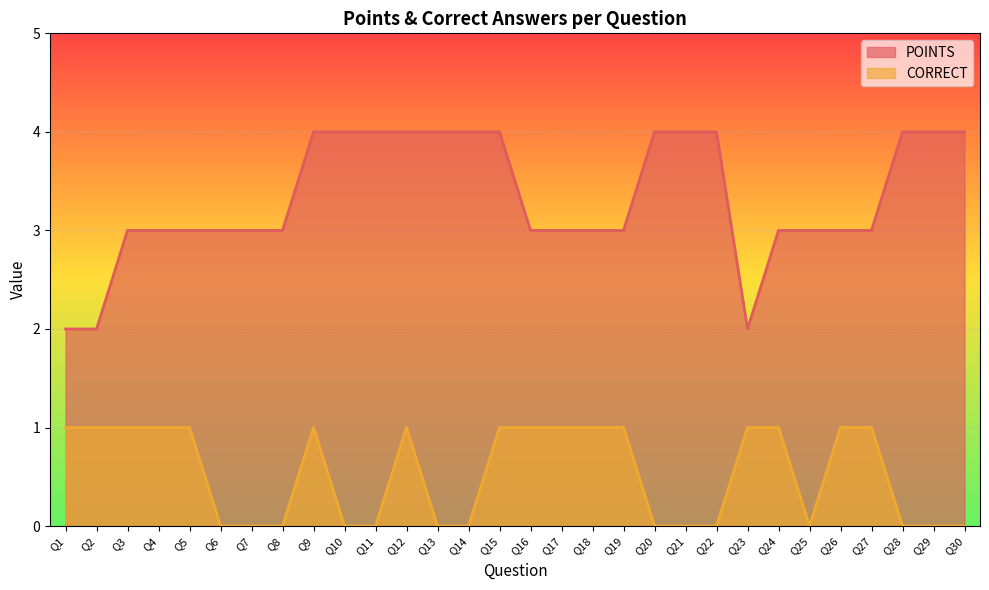

True or false: POINTS has more than 0 points higher than both neighbors.

False